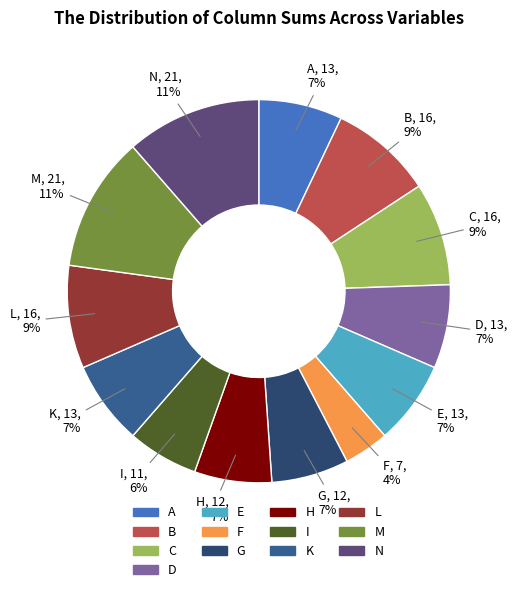

To the nearest percent, what is the average slice percentage?

8%